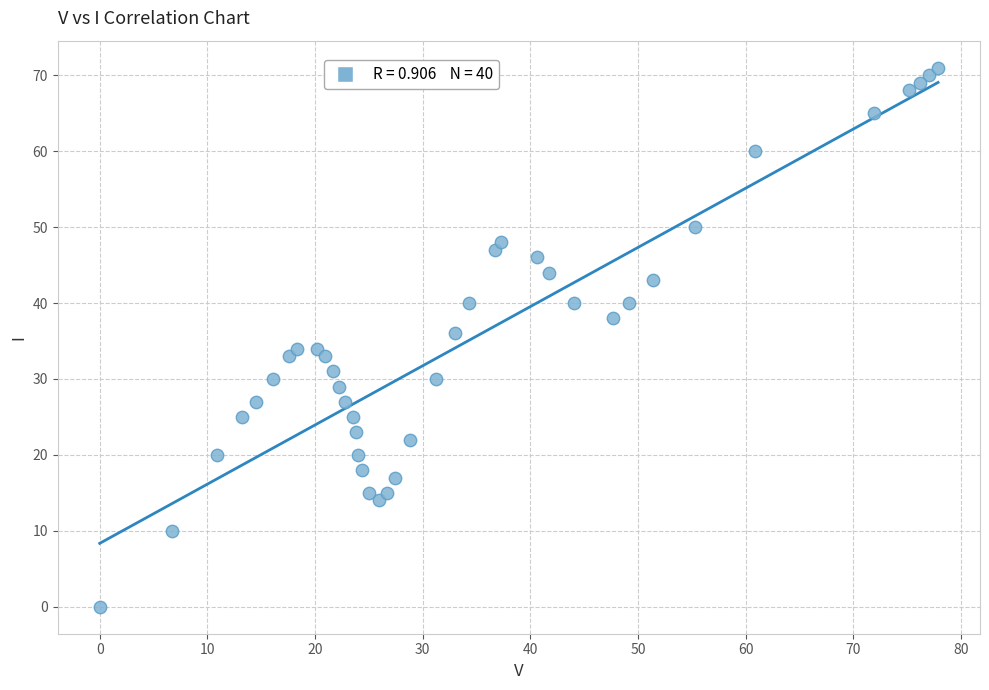

What is the range of Y values (max minus min)?

71